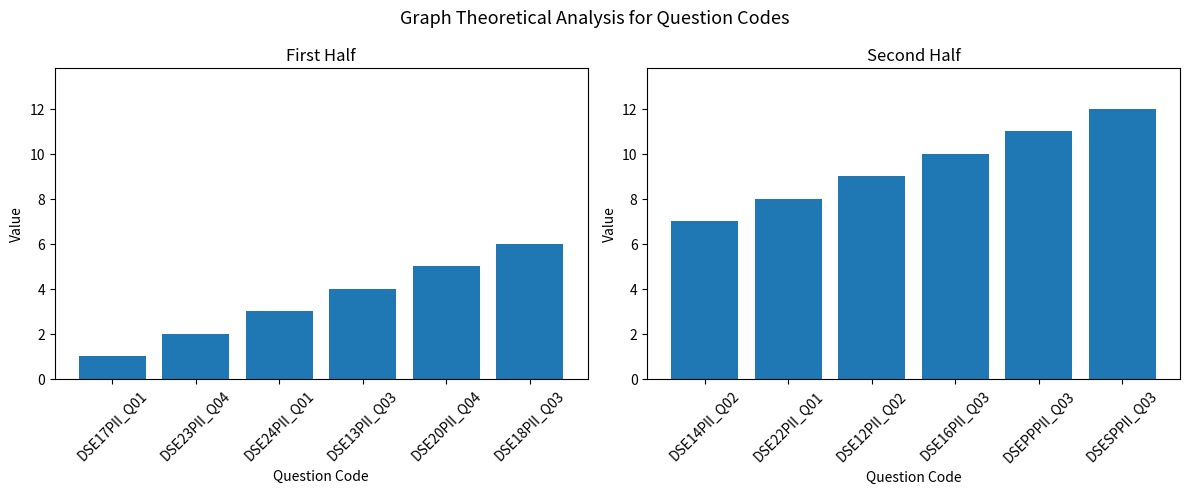

Between DSE20PII_Q04 and DSE13PII_Q03, which is larger?

DSE20PII_Q04